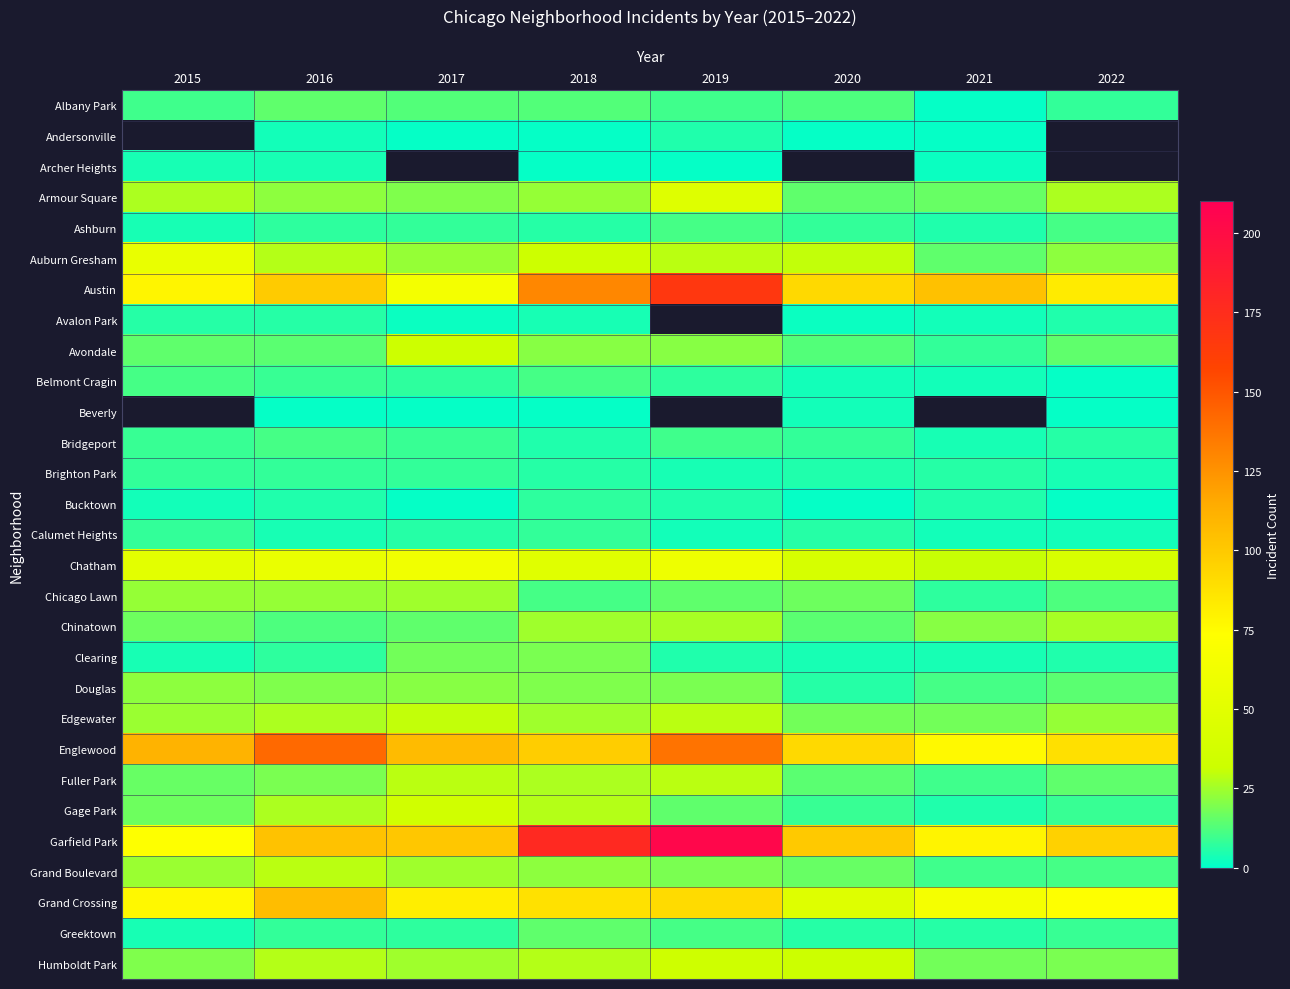

How many Belmont Cragin values are between 3 and 11?

7